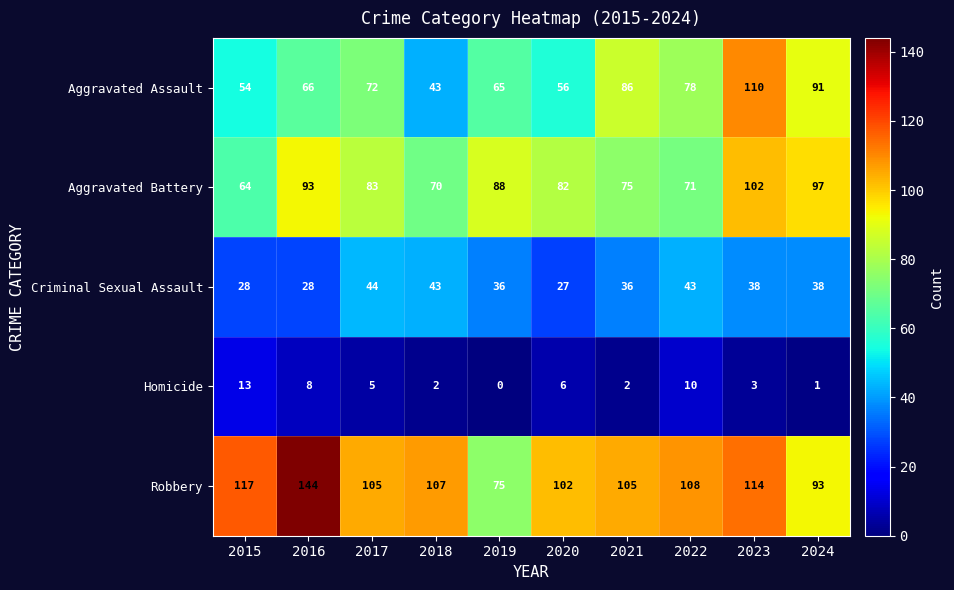

Between 2018 and 2023, which series saw the biggest shift?

Aggravated Assault